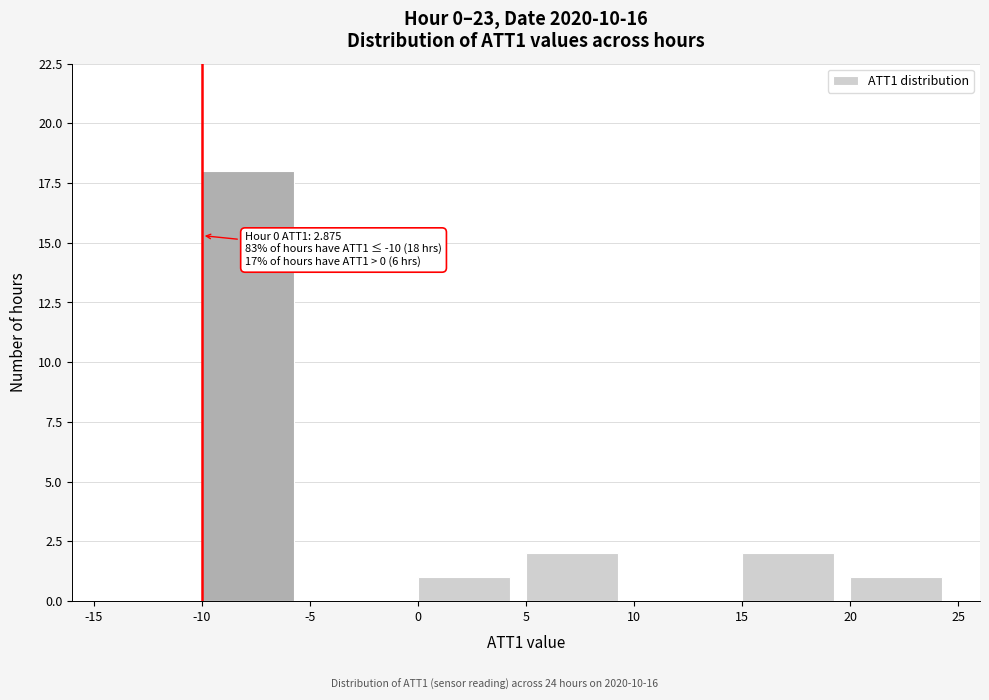

Over which range of the x-axis is the bar tallest?

-10 to -5